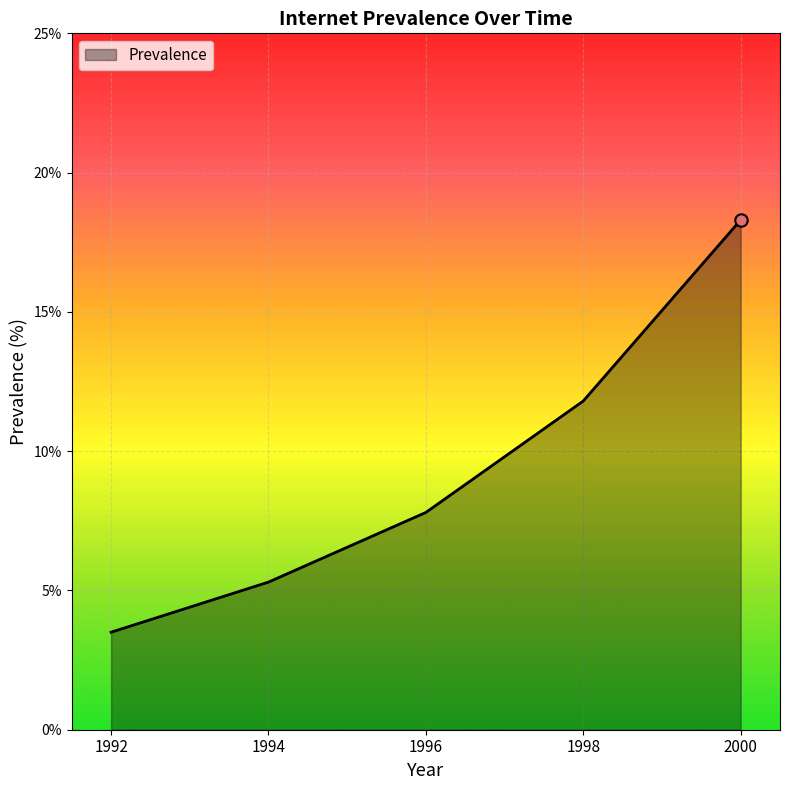

Which has a higher value, 1994 or 1998?

1998